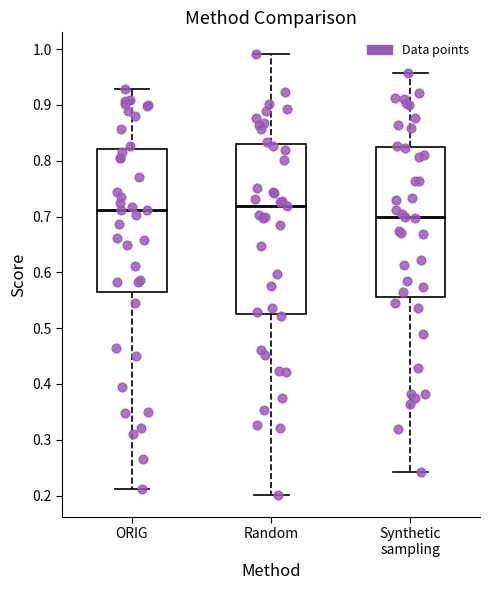

Reading left to right, transcribe this box plot: for each box, give where its median line is, the range the box spans, and where its two whiskers end, as read against the y-axis. The values are not printed on the chart, so give them approximately, as read against the axis.

ORIG: median 0.71, box 0.56 to 0.82, whiskers 0.21 to 0.93
Random: median 0.72, box 0.53 to 0.83, whiskers 0.20 to 0.99
Synthetic sampling: median 0.70, box 0.56 to 0.82, whiskers 0.24 to 0.96